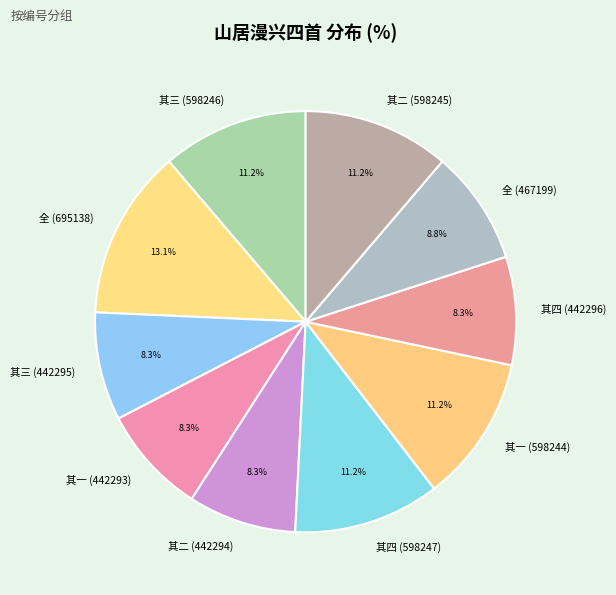

Count the number of slices in the pie.

10